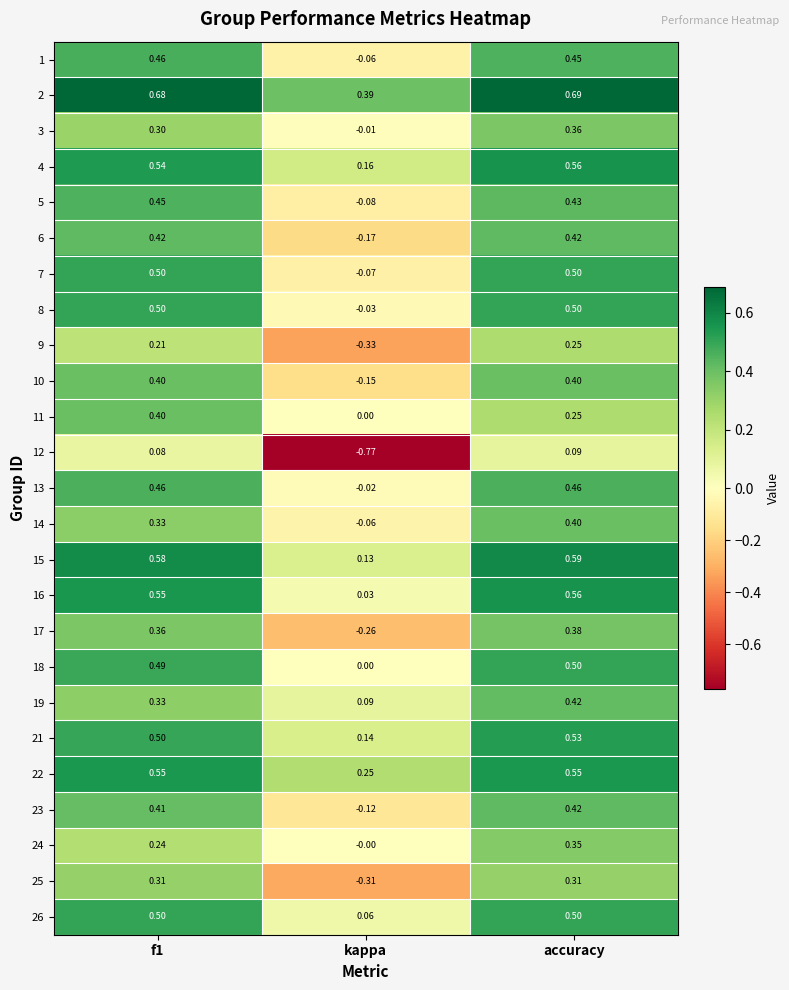

At which category is the sum across all series the highest?

accuracy